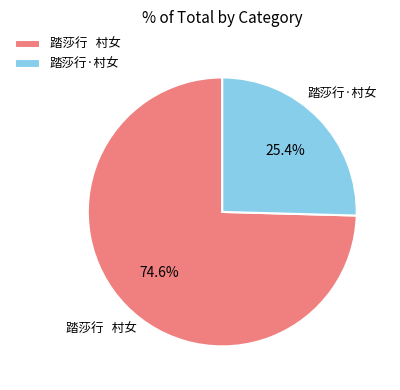

Which slice is the largest?

踏莎行 村女